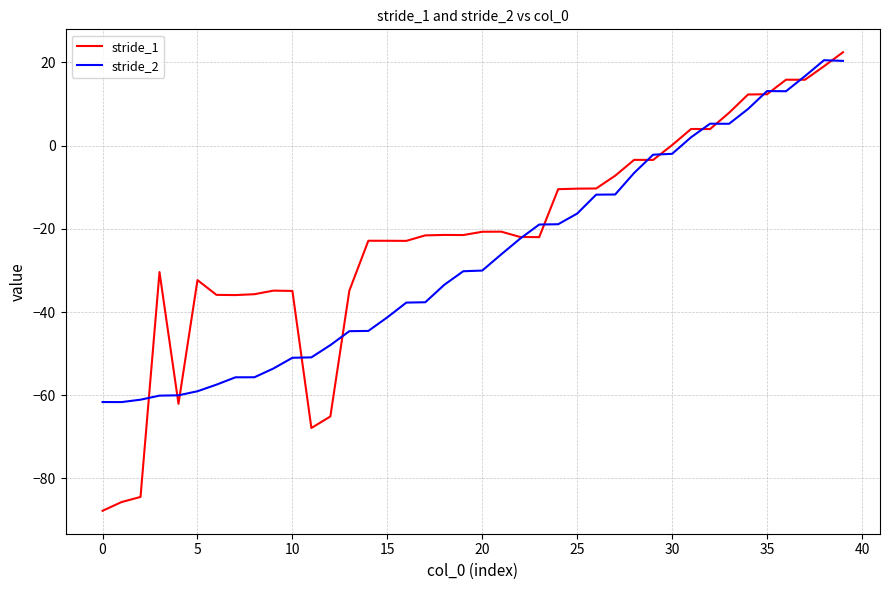

Which series has the largest range (max minus min)?

stride_1